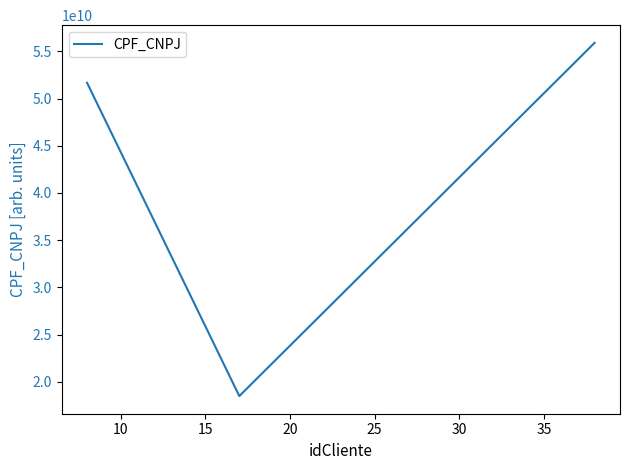

What is the smallest value displayed?

18484131904